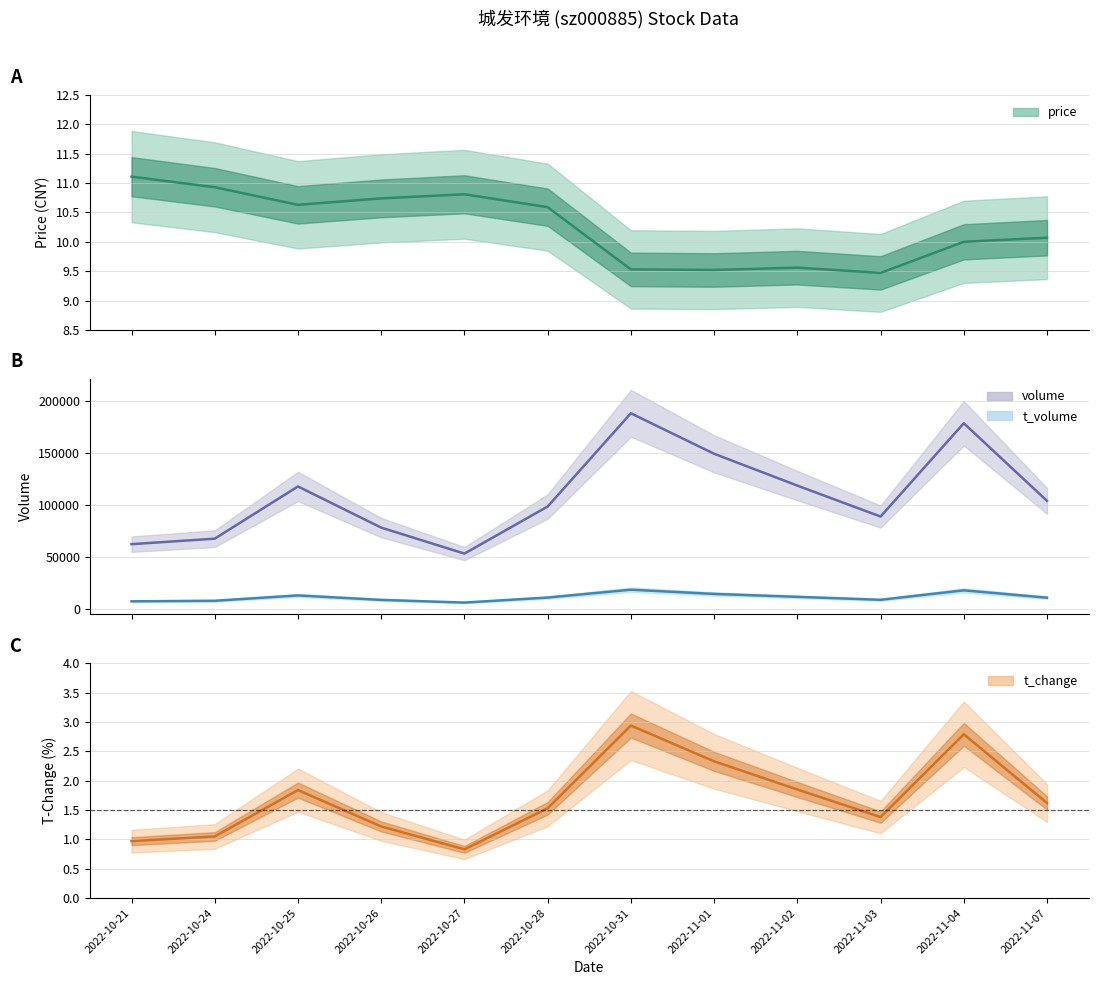

What is the sum of the price values at 2022-10-27 and 2022-11-02?

20.4